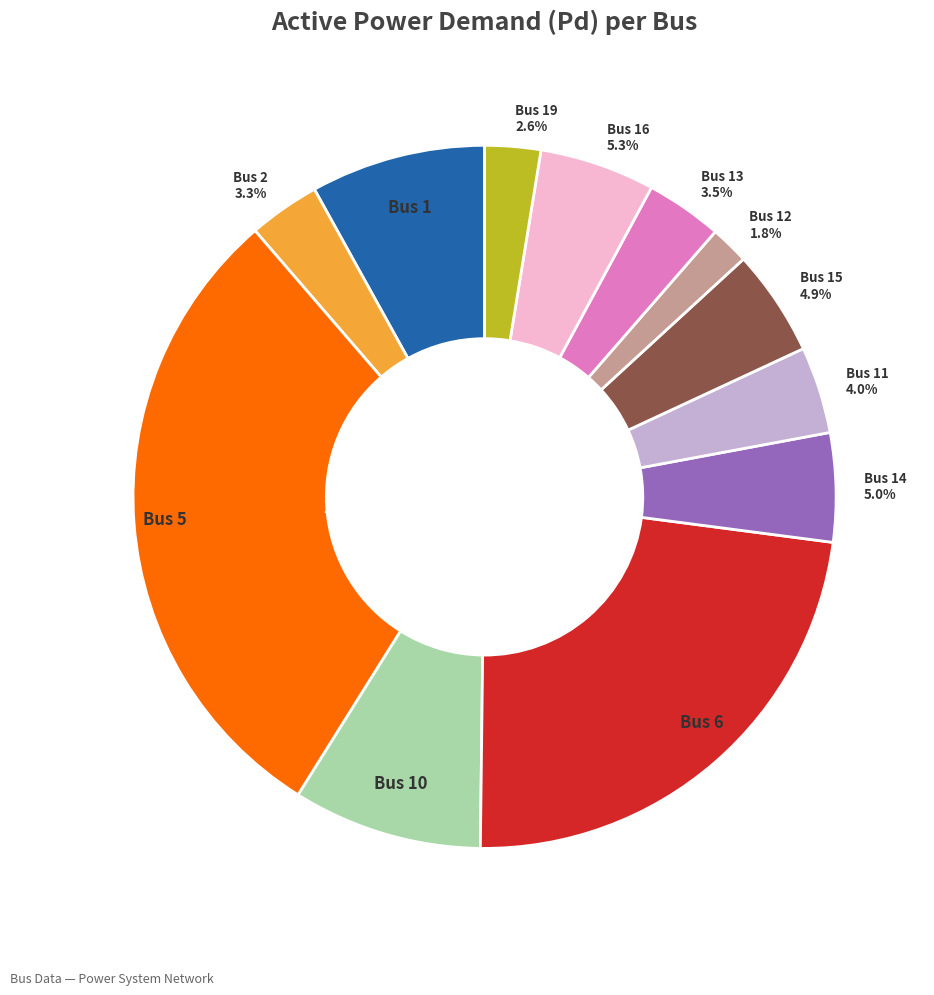

Count the number of slices in the pie.

12